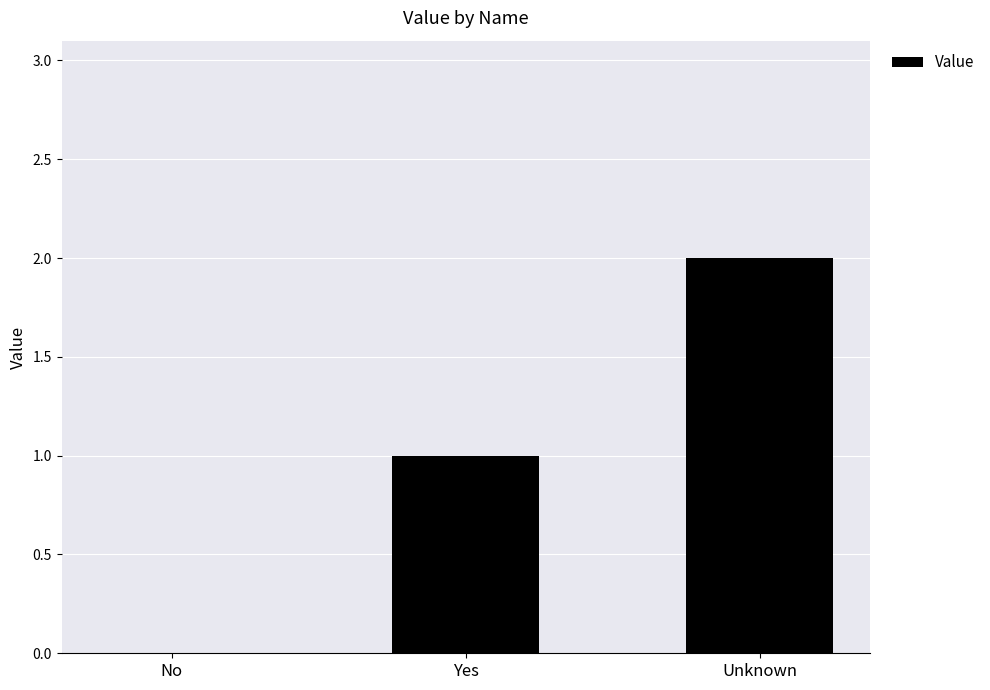

Between Unknown and No, which is larger?

Unknown